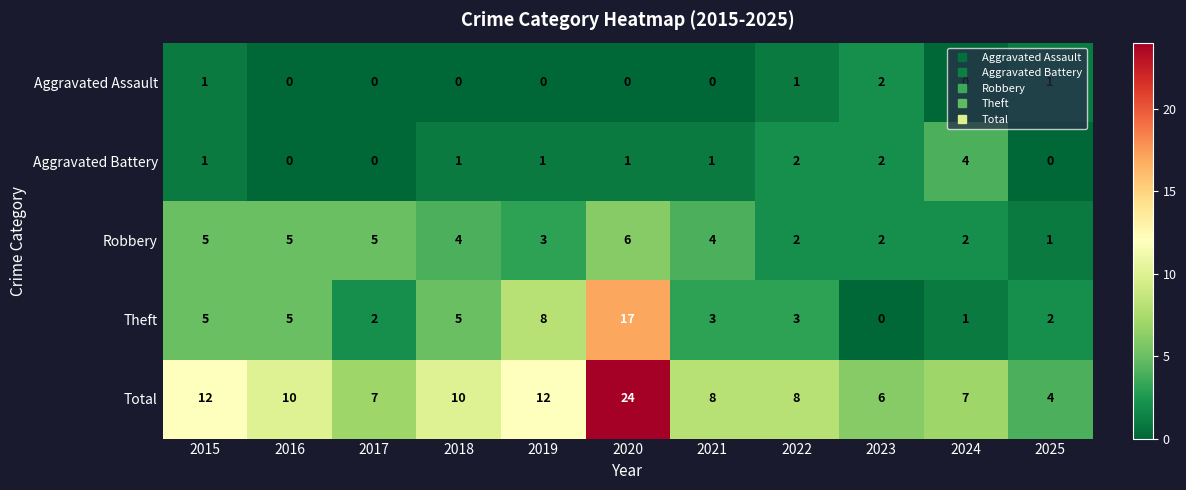

Which series changed the most between 2020 and 2022?

Total